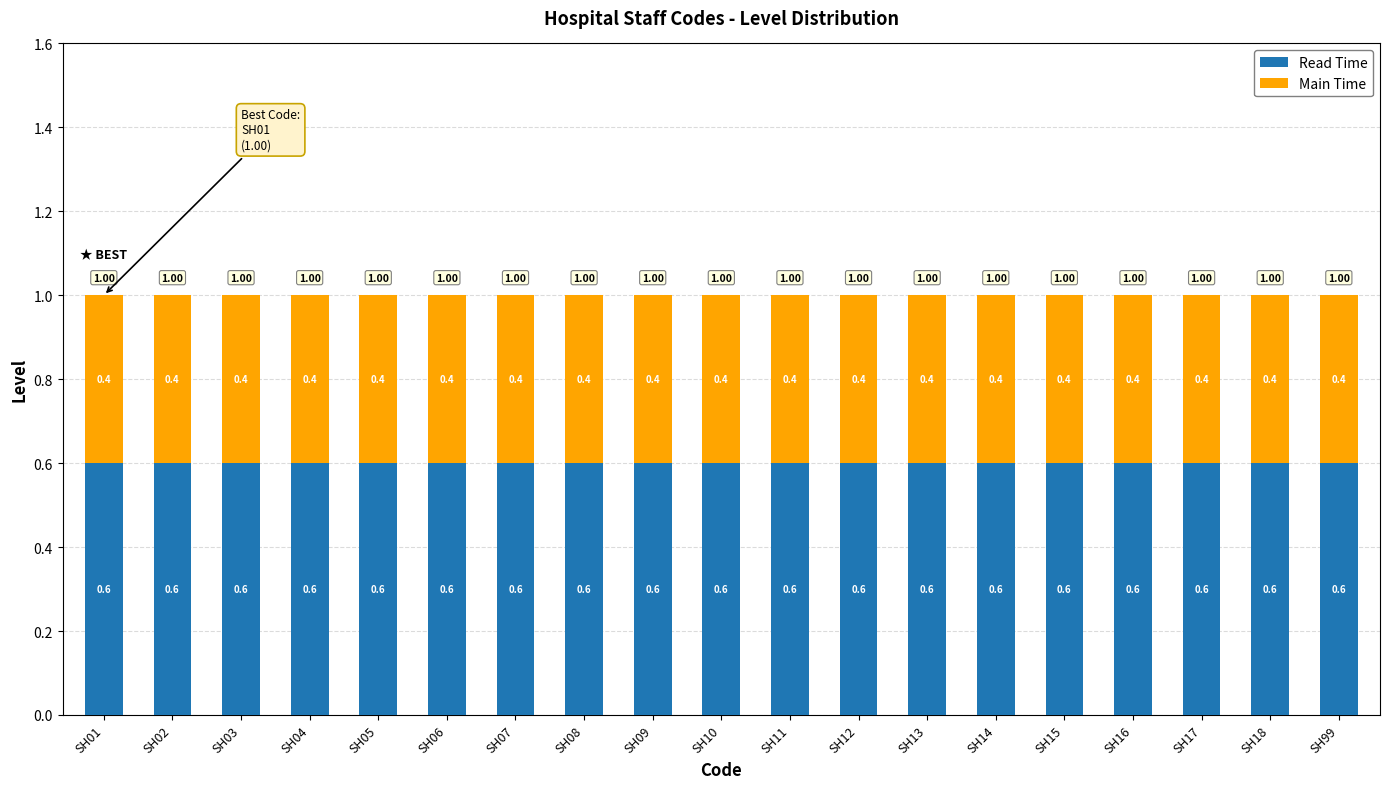

What is the total value across all series at SH07?

1.0